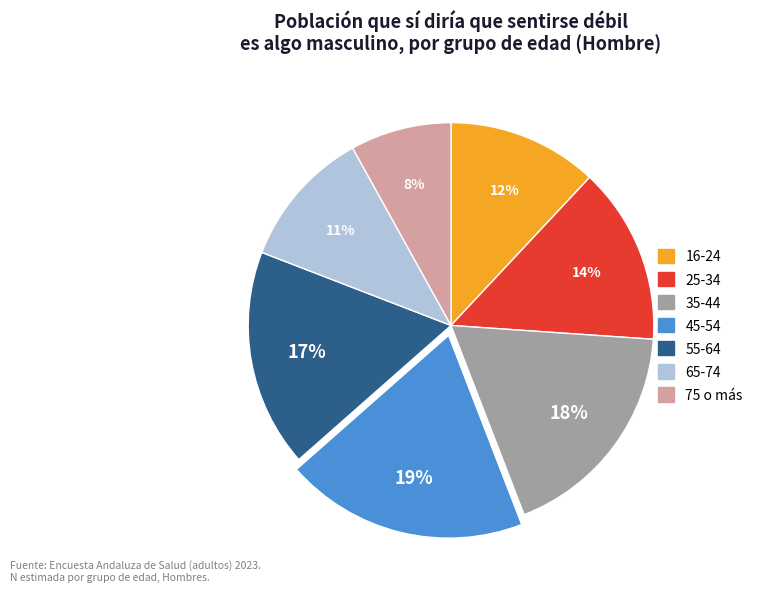

Do 55-64 and 45-54 together represent more than half of the pie?

No